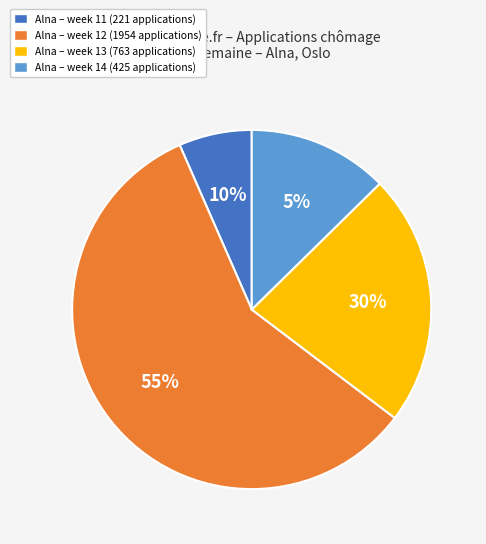

How many slices are in this pie chart?

4